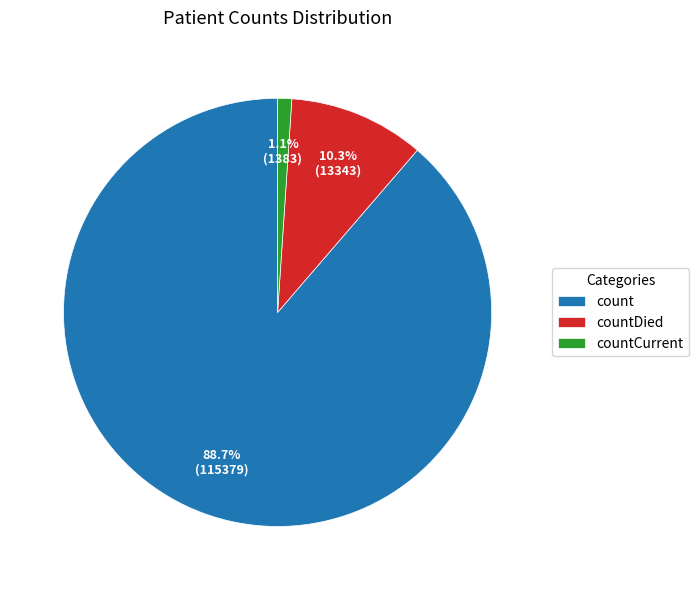

To the nearest percent, what is the average slice percentage?

33%